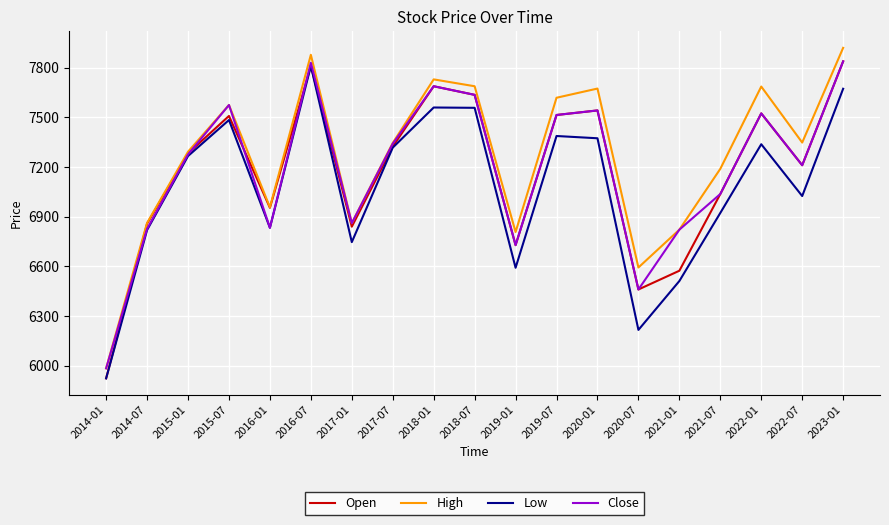

How many interior local peaks does the High series have?

5